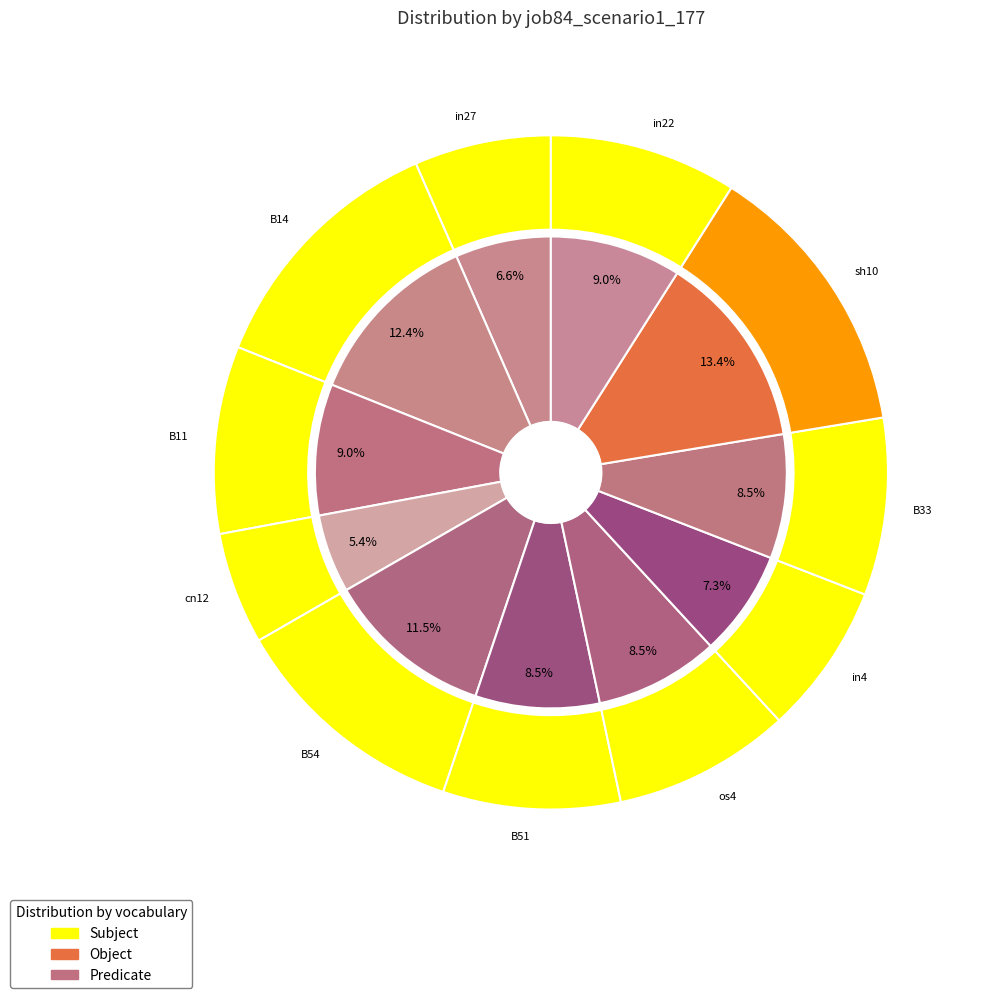

Which category has the smallest portion of the pie?

cn12